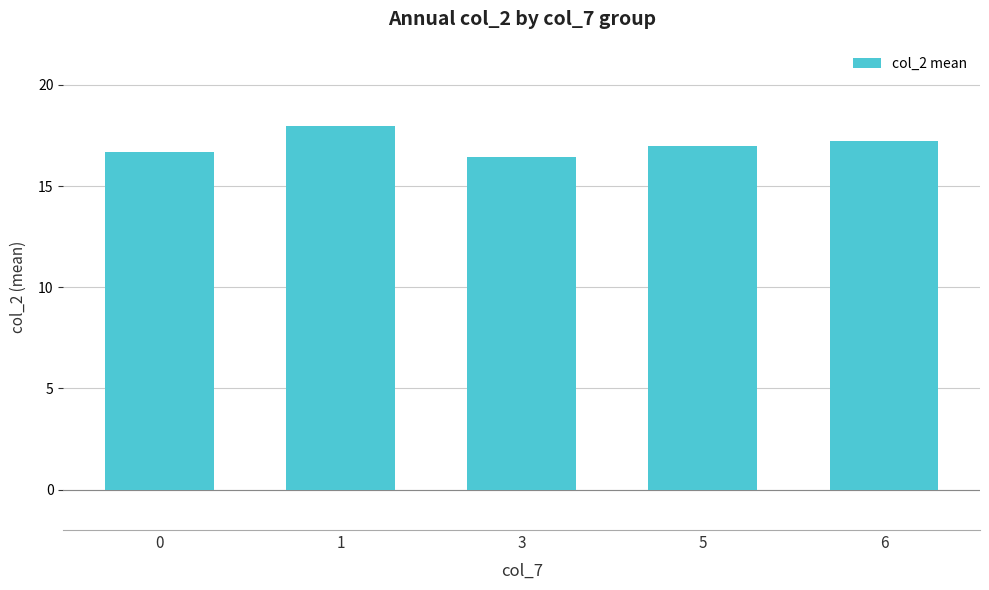

Reading left to right, transcribe all the data shown in this chart.

0=16.7	1=18.0	3=16.4	5=17.0	6=17.2